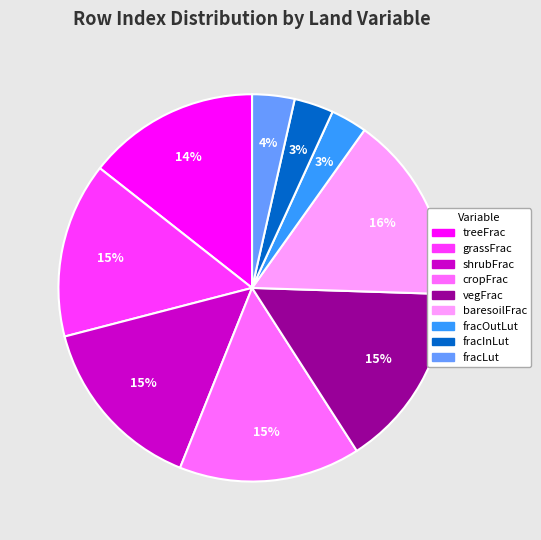

Does any single category account for the majority?

No